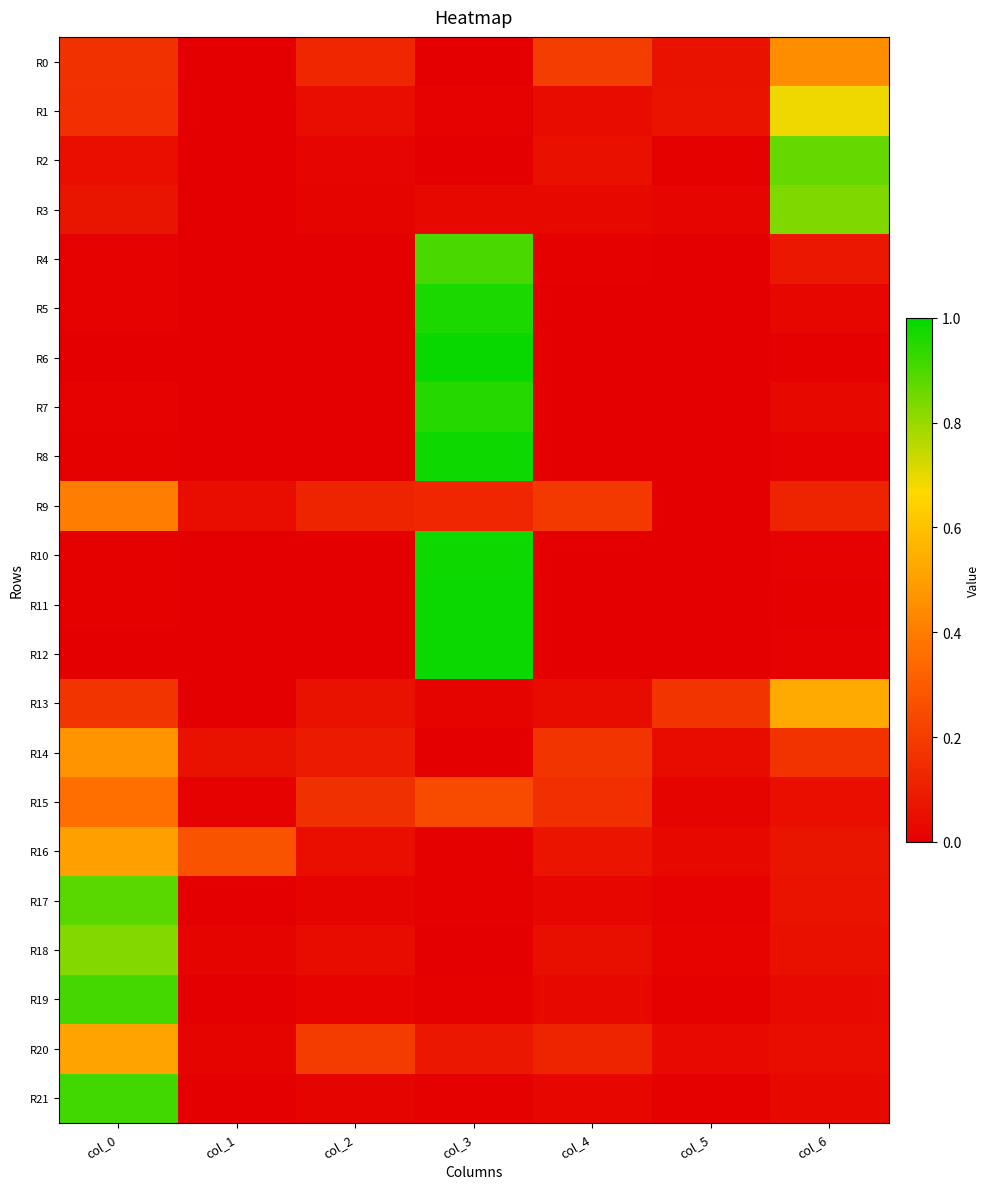

What is the spread (max minus min) of values at col_2?

0.2